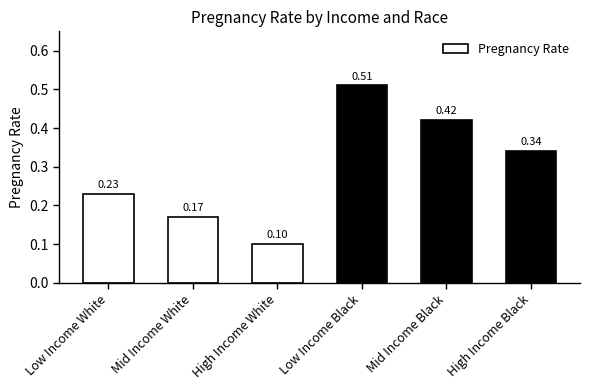

Which label corresponds to the largest value in the chart?

Low Income Black